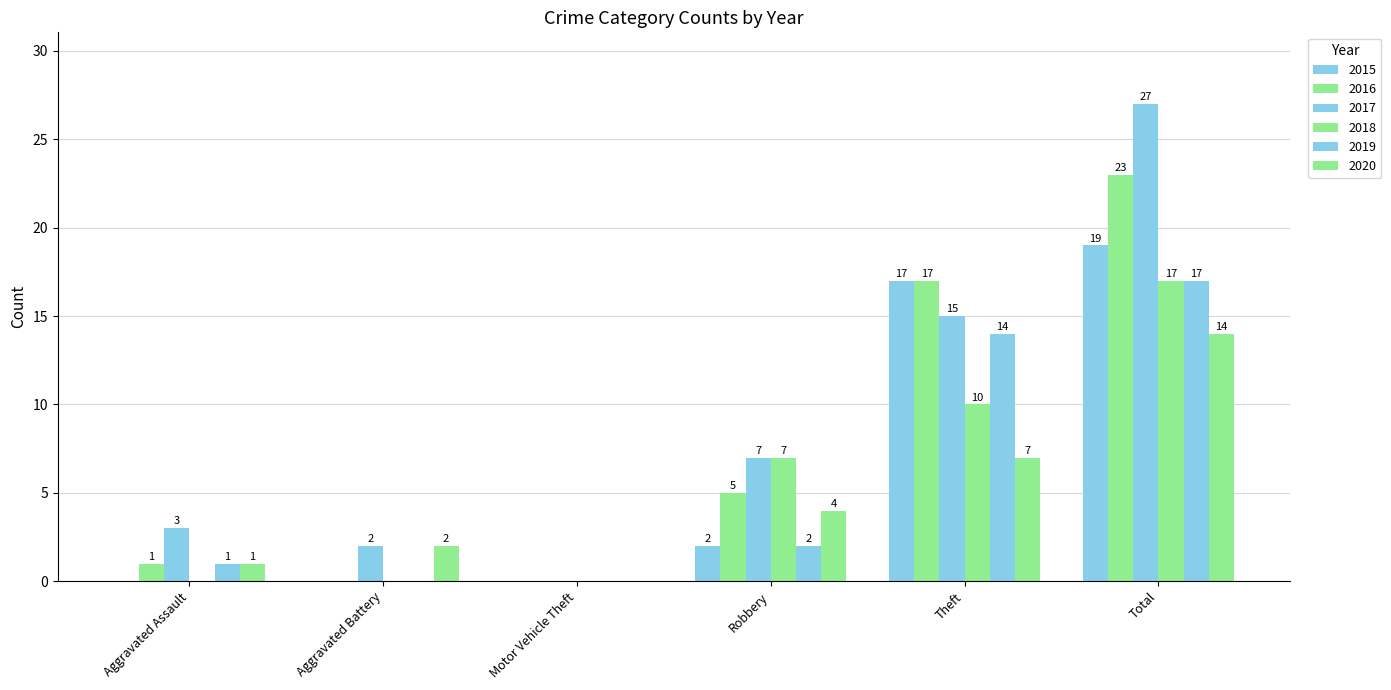

How many positive values does the 2020 series have?

5